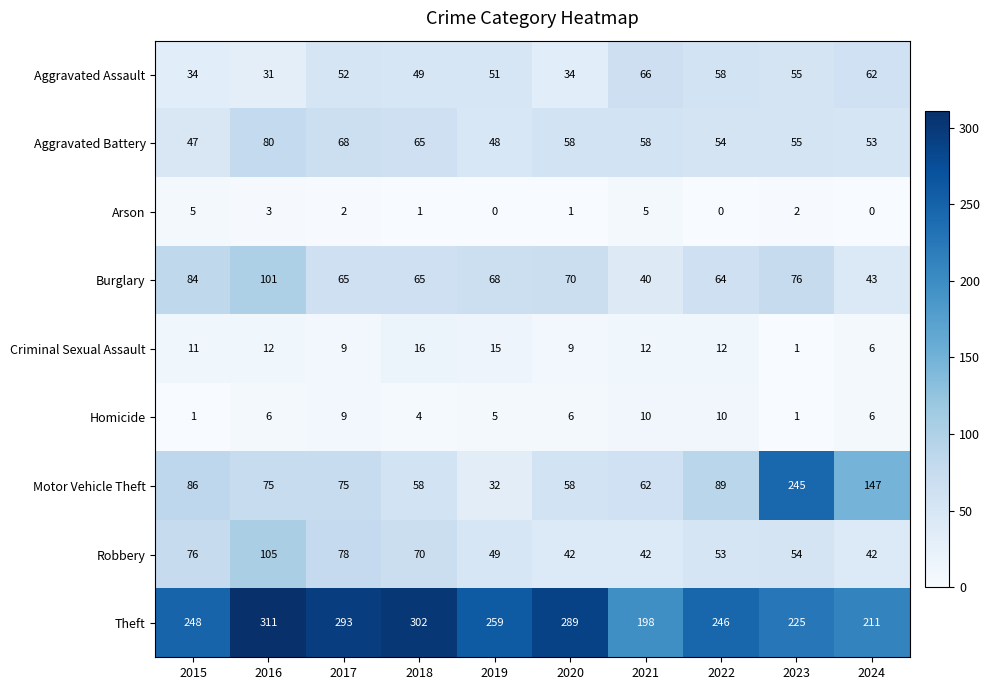

What is the average value of the Robbery series?

61